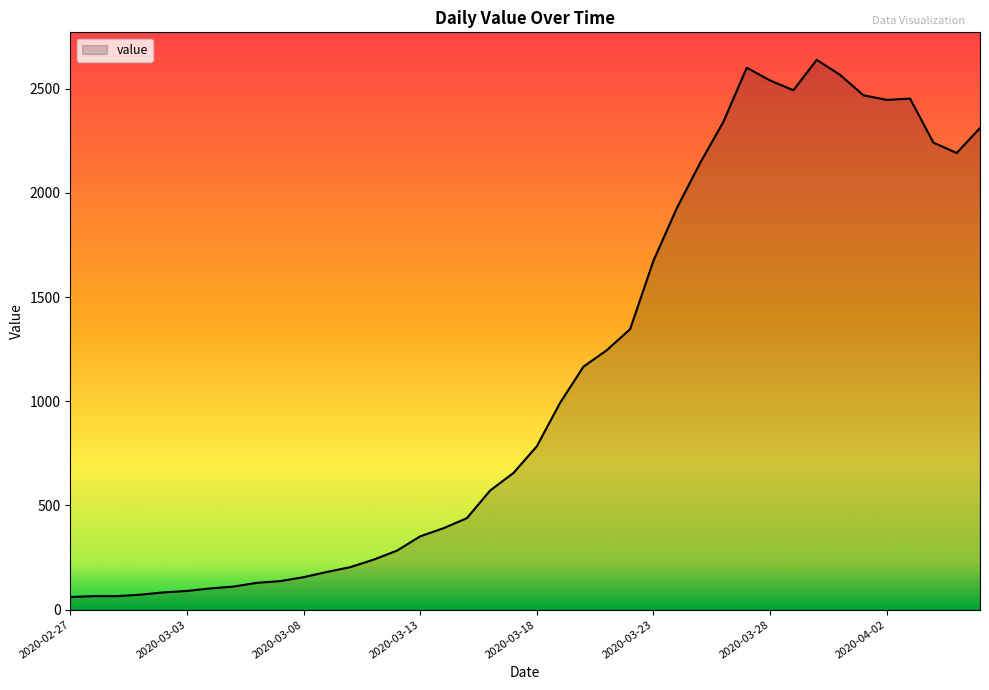

What is the maximum value shown in the chart?

2638